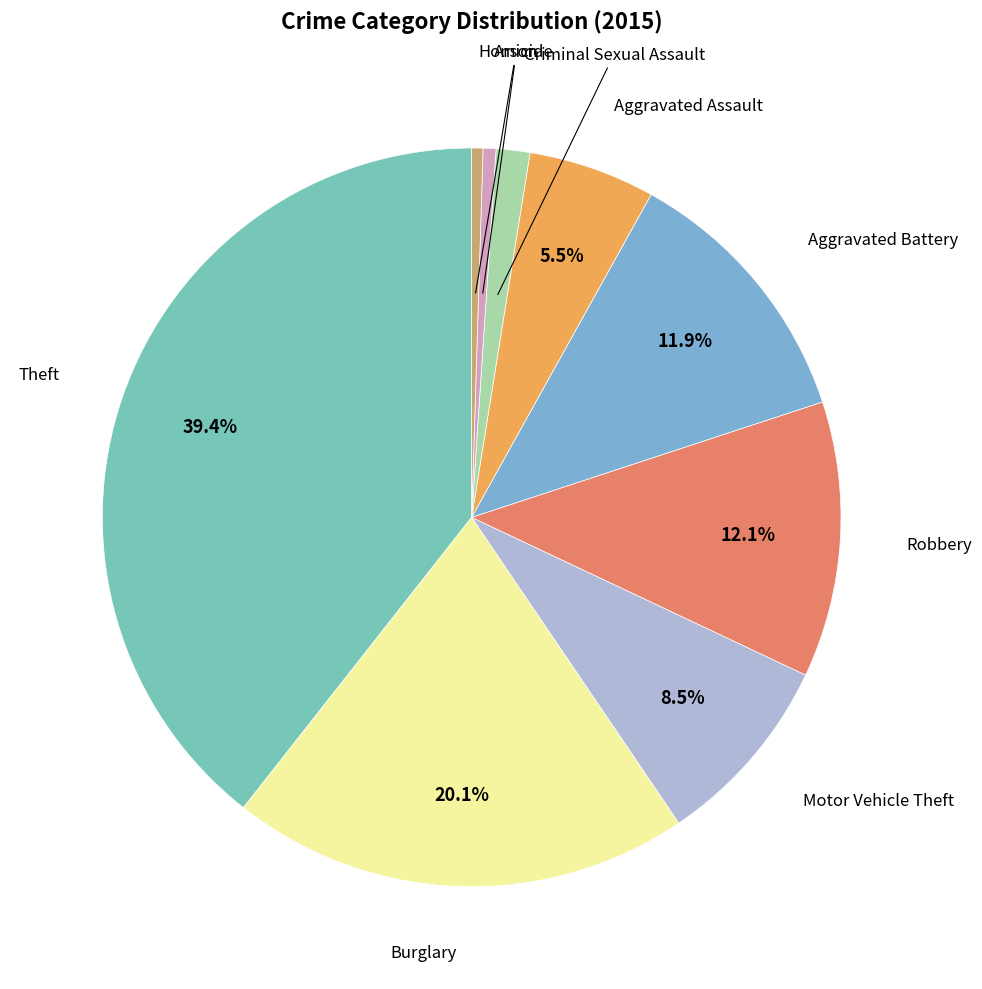

How many slices are in this pie chart?

9